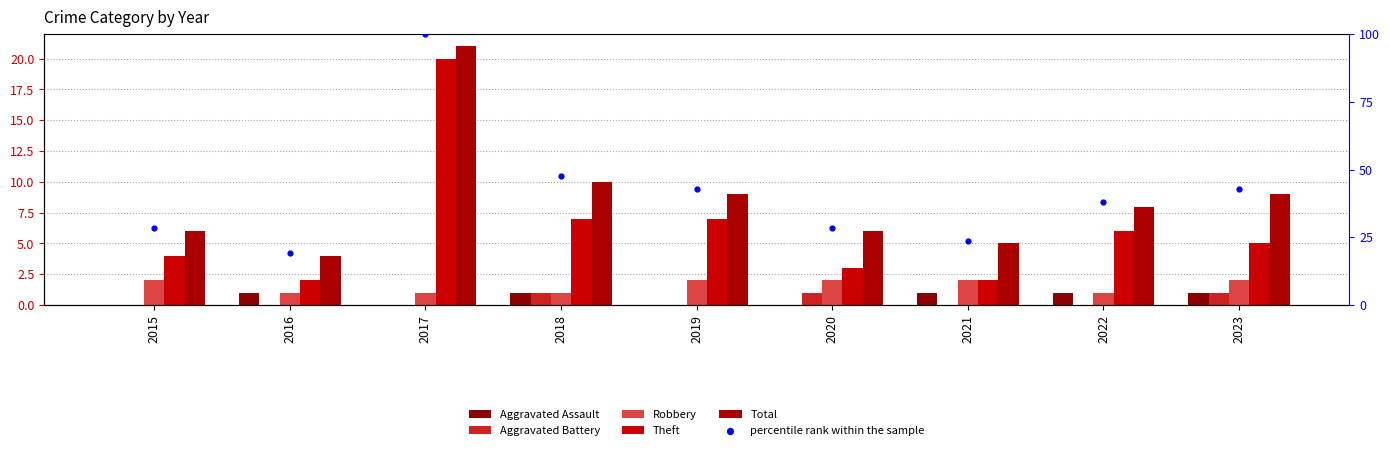

Which series has the largest total across all categories?

percentile rank within the sample